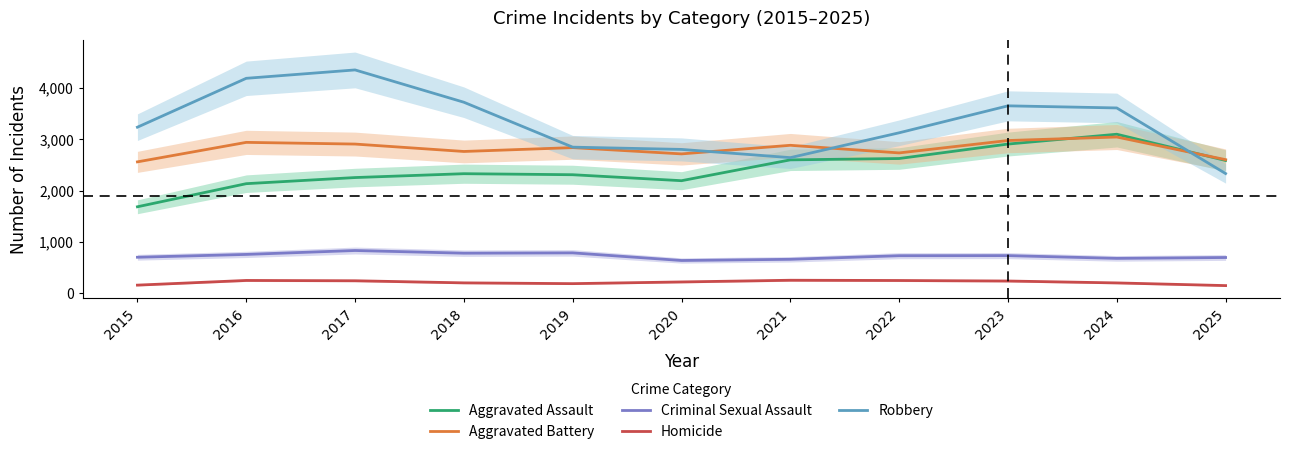

What is the difference between the highest and lowest values at 2024?

3401